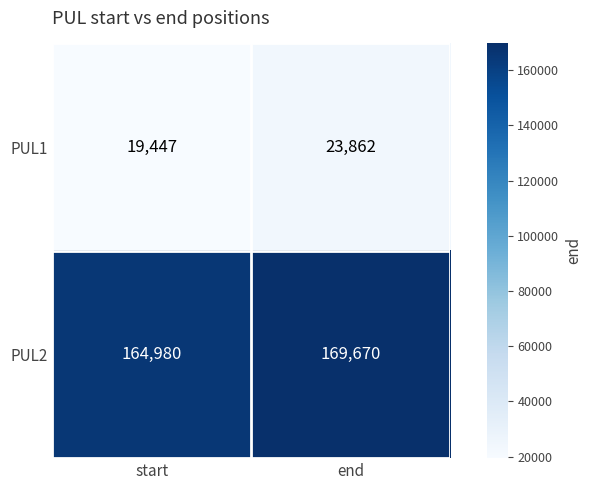

Is it true that PUL1 equals 23862 at end?

True